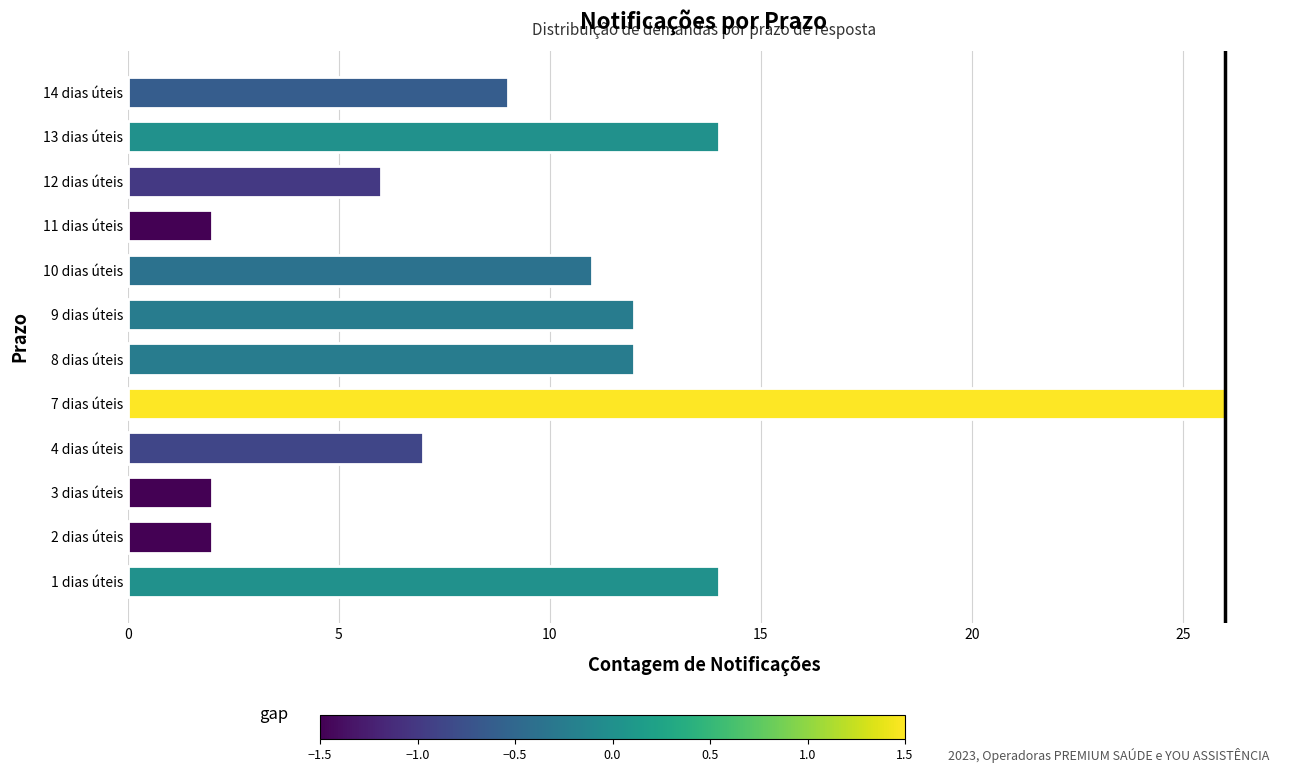

How many data points does each series have?

12